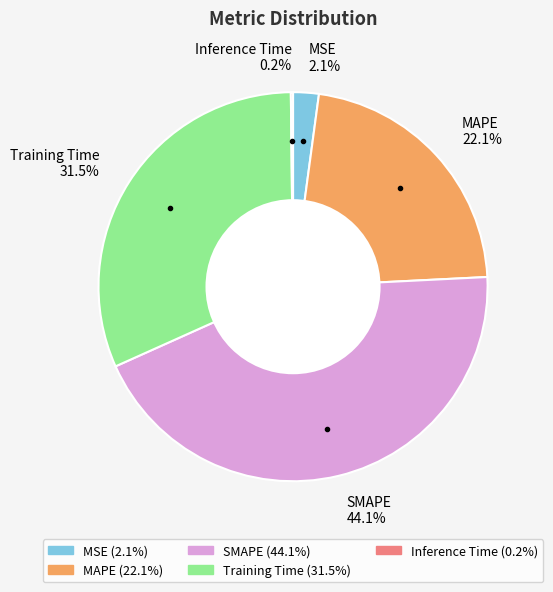

What is the largest slice in the pie chart?

SMAPE